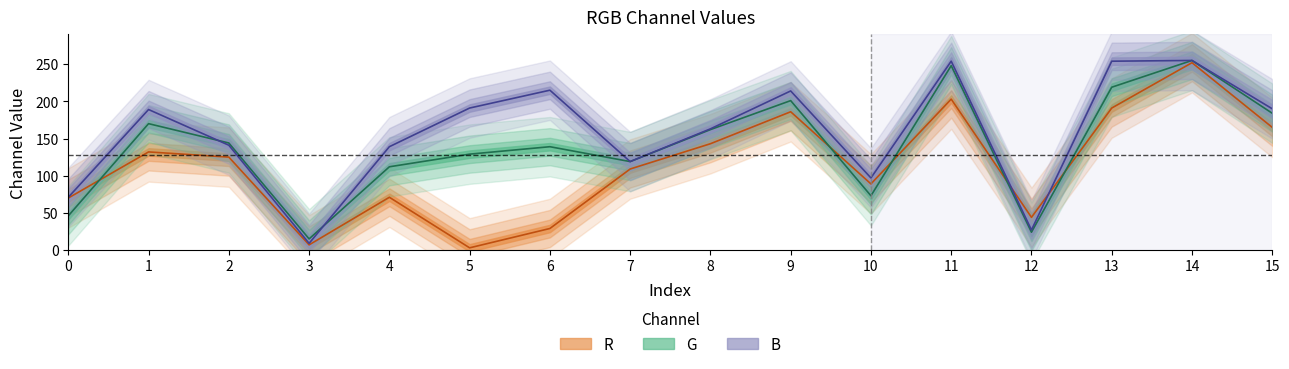

Reading right to left, what are all the values shown in this chart?

R: 15=165	14=252	13=191	12=44	11=203	10=89	9=186	8=143	7=109	6=29	5=3	4=71	3=7	2=125	1=132	0=70
G: 15=184	14=255	13=219	12=24	11=248	10=73	9=201	8=162	7=119	6=139	5=129	4=112	3=15	2=144	1=170	0=46
B: 15=190	14=255	13=254	12=27	11=254	10=97	9=214	8=163	7=119	6=215	5=191	4=139	3=9	2=141	1=189	0=71